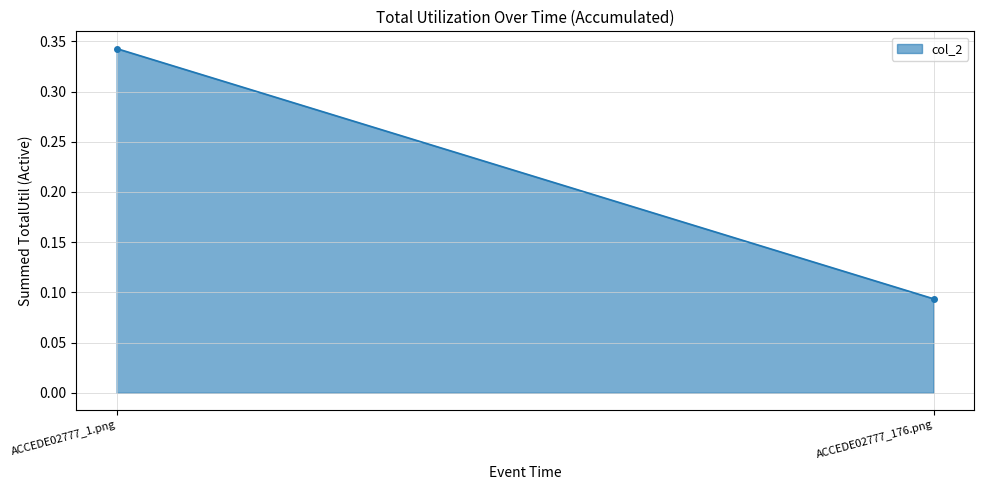

What is the average value?

0.2